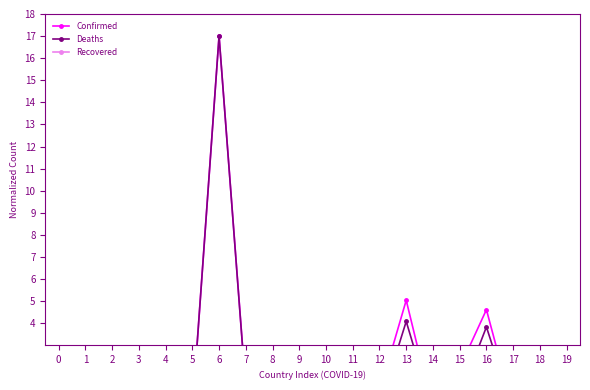

What is the difference between the second highest and minimum values in the Deaths series?

4.1